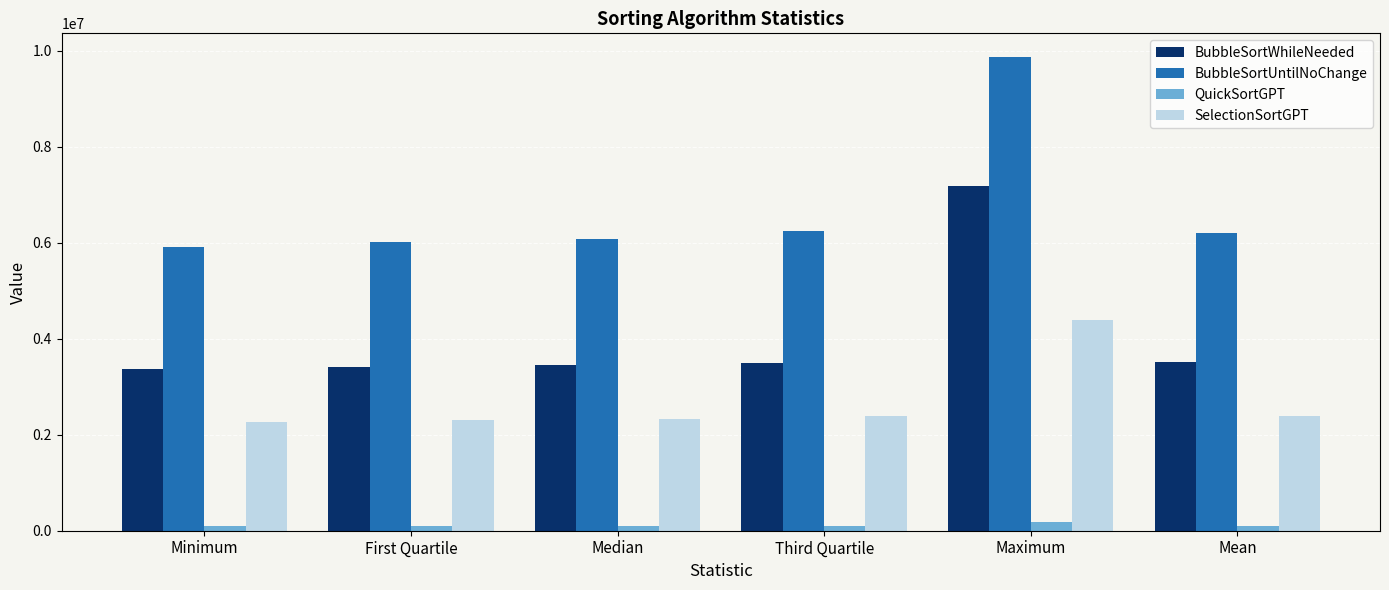

Which series changed the most between Minimum and Median?

BubbleSortUntilNoChange